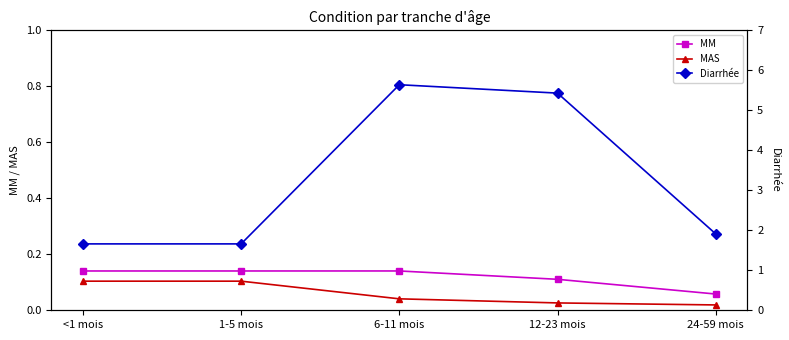

True or false: Diarrhée has a value of 5.4 at 12-23 mois.

True